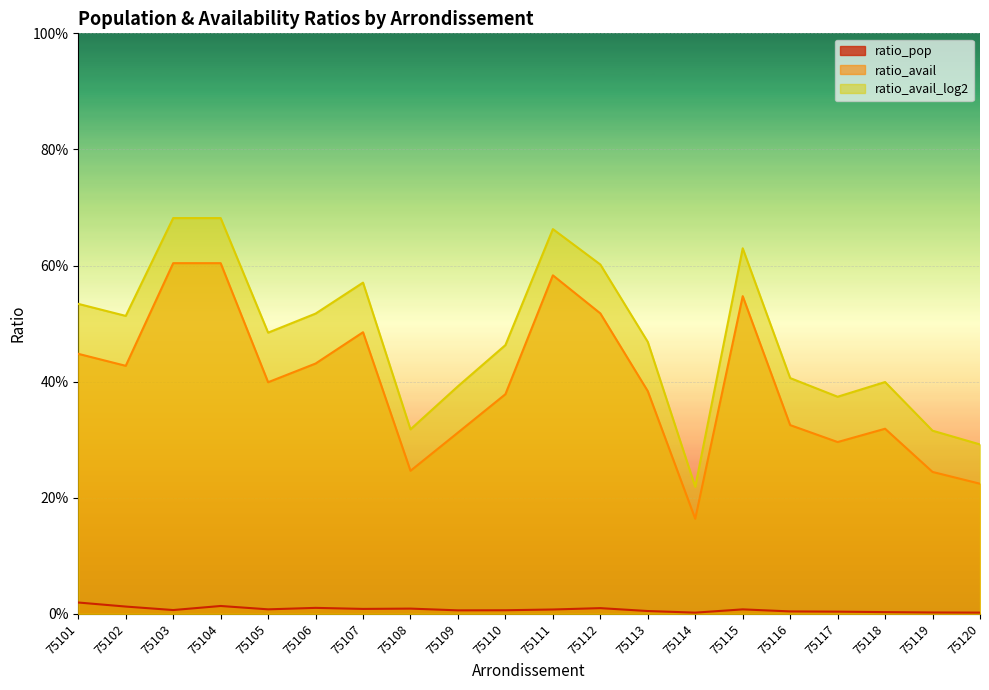

At how many categories does at least one series exceed 0?

20